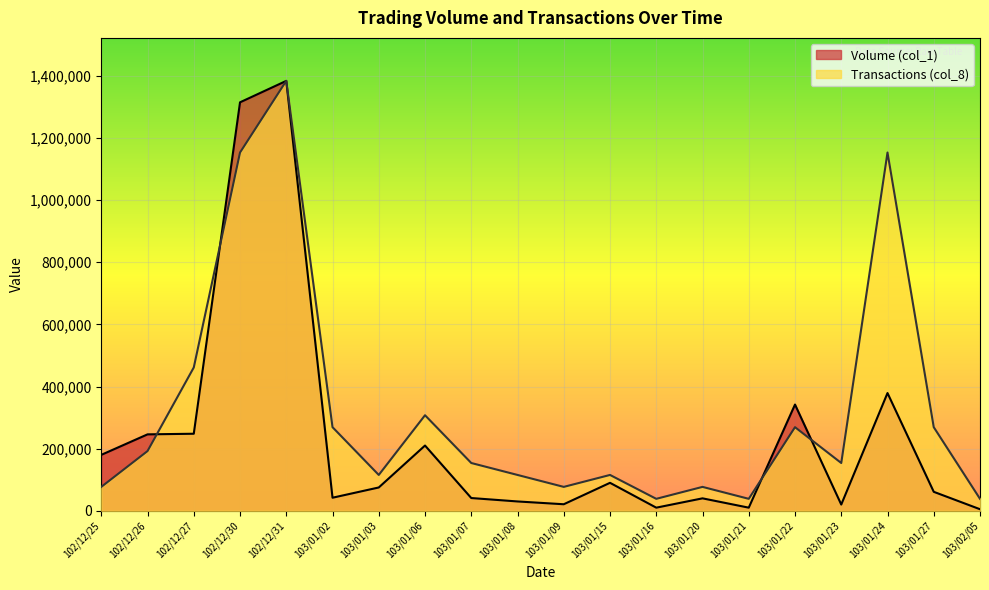

What position from the right is 103/01/27?

2